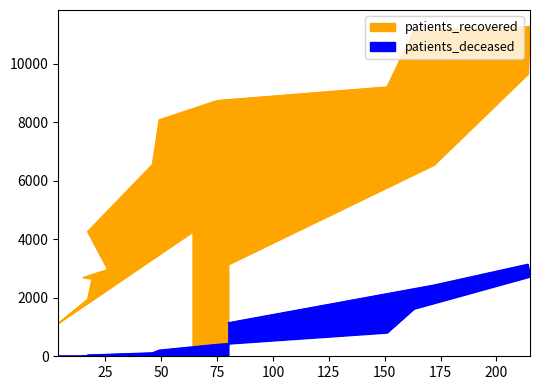

At which category does patients_deceased reach its first local valley?

25 - 29